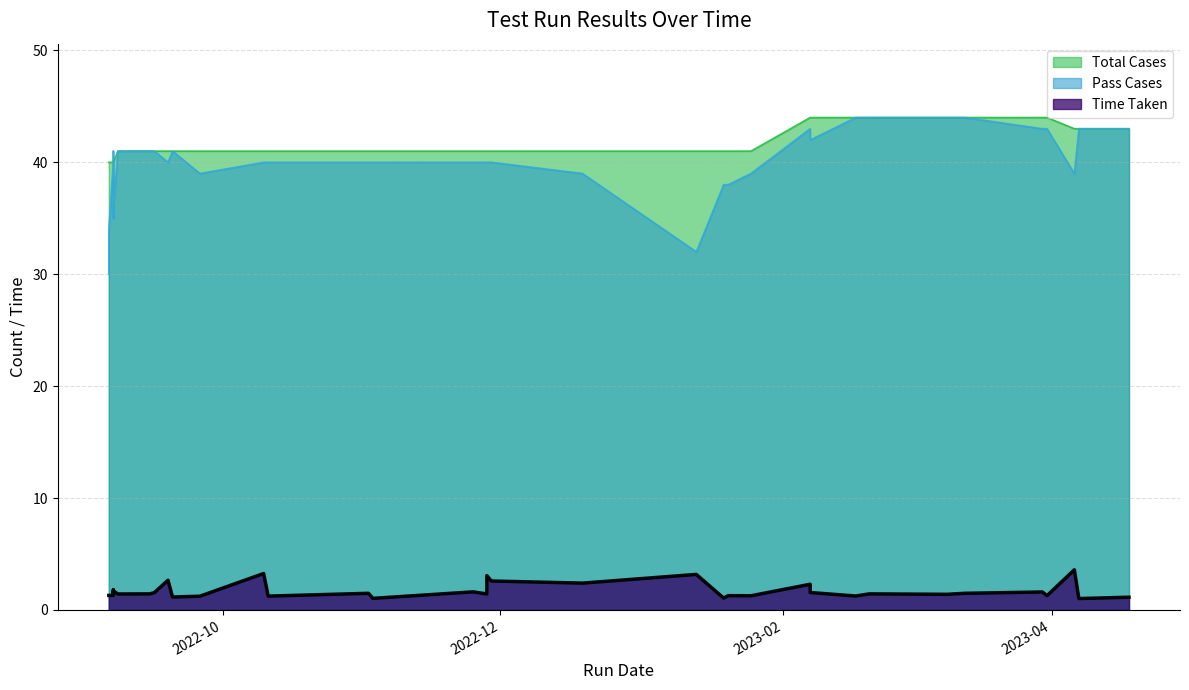

How many series are shown in this chart?

3